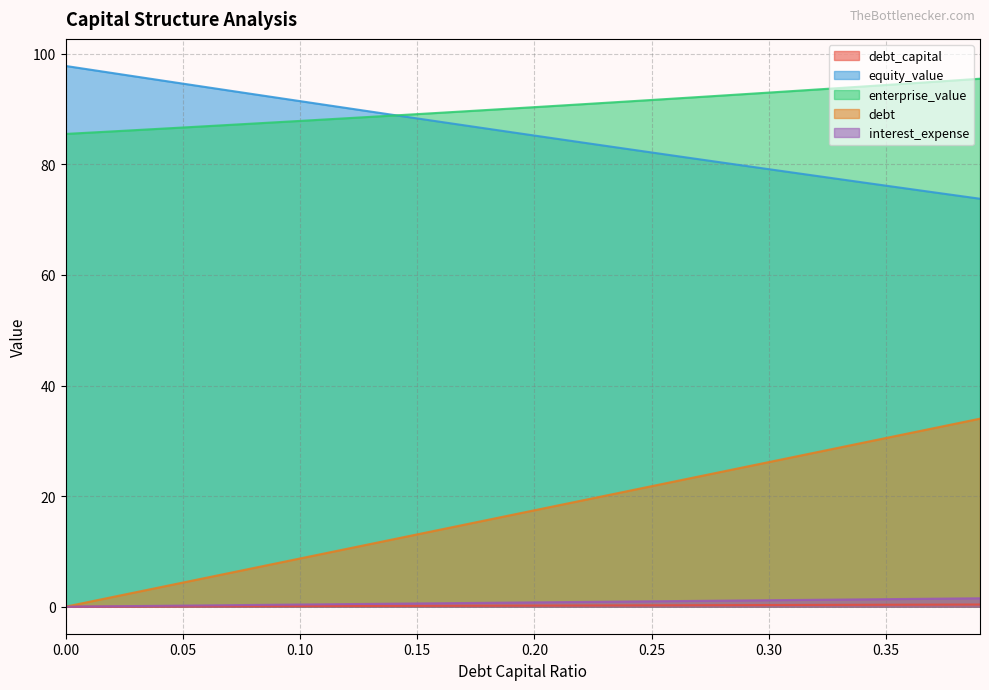

Reading right to left, list all the values displayed in this chart.

debt_capital: 0.39=0.4	0.38=0.4	0.37=0.4	0.36=0.4	0.35=0.3	0.34=0.3	0.33=0.3	0.32=0.3	0.31=0.3	0.3=0.3	0.29=0.3	0.28=0.3	0.27=0.3	0.26=0.3	0.25=0.2	0.24=0.2	0.23=0.2	0.22=0.2	0.21=0.2	0.2=0.2	0.19=0.2	0.18=0.2	0.17=0.2	0.16=0.2	0.15=0.1	0.14=0.1	0.13=0.1	0.12=0.1	0.11=0.1	0.1=0.1	0.09=0.1	0.08=0.1	0.07=0.1	0.06=0.1	0.05=0.1	0.04=0.0	0.03=0.0	0.02=0.0	0.01=0.0	0=0.0
equity_value: 0.39=73.8	0.38=74.4	0.37=75.0	0.36=75.5	0.35=76.1	0.34=76.7	0.33=77.3	0.32=77.9	0.31=78.5	0.3=79.1	0.29=79.7	0.28=80.3	0.27=80.9	0.26=81.5	0.25=82.1	0.24=82.8	0.23=83.4	0.22=84.0	0.21=84.6	0.2=85.2	0.19=85.8	0.18=86.4	0.17=87.1	0.16=87.7	0.15=88.3	0.14=88.9	0.13=89.6	0.12=90.2	0.11=90.8	0.1=91.4	0.09=92.1	0.08=92.7	0.07=93.3	0.06=94.0	0.05=94.6	0.04=95.2	0.03=95.9	0.02=96.5	0.01=97.2	0=97.8
enterprise_value: 0.39=95.5	0.38=95.2	0.37=94.9	0.36=94.6	0.35=94.4	0.34=94.1	0.33=93.8	0.32=93.5	0.31=93.3	0.3=93.0	0.29=92.7	0.28=92.4	0.27=92.2	0.26=91.9	0.25=91.6	0.24=91.4	0.23=91.1	0.22=90.9	0.21=90.6	0.2=90.4	0.19=90.1	0.18=89.8	0.17=89.6	0.16=89.3	0.15=89.1	0.14=88.8	0.13=88.6	0.12=88.3	0.11=88.1	0.1=87.9	0.09=87.6	0.08=87.4	0.07=87.1	0.06=86.9	0.05=86.7	0.04=86.4	0.03=86.2	0.02=86.0	0.01=85.7	0=85.5
debt: 0.39=34.0	0.38=33.1	0.37=32.3	0.36=31.4	0.35=30.5	0.34=29.6	0.33=28.8	0.32=27.9	0.31=27.0	0.3=26.2	0.29=25.3	0.28=24.4	0.27=23.5	0.26=22.7	0.25=21.8	0.24=20.9	0.23=20.1	0.22=19.2	0.21=18.3	0.2=17.4	0.19=16.6	0.18=15.7	0.17=14.8	0.16=14.0	0.15=13.1	0.14=12.2	0.13=11.3	0.12=10.5	0.11=9.6	0.1=8.7	0.09=7.8	0.08=7.0	0.07=6.1	0.06=5.2	0.05=4.4	0.04=3.5	0.03=2.6	0.02=1.7	0.01=0.9	0=0.0
interest_expense: 0.39=1.5	0.38=1.5	0.37=1.4	0.36=1.4	0.35=1.4	0.34=1.3	0.33=1.3	0.32=1.2	0.31=1.2	0.3=1.2	0.29=1.1	0.28=1.1	0.27=1.1	0.26=1.0	0.25=1.0	0.24=0.9	0.23=0.9	0.22=0.9	0.21=0.8	0.2=0.8	0.19=0.7	0.18=0.7	0.17=0.7	0.16=0.6	0.15=0.6	0.14=0.5	0.13=0.5	0.12=0.5	0.11=0.4	0.1=0.4	0.09=0.4	0.08=0.3	0.07=0.3	0.06=0.2	0.05=0.2	0.04=0.2	0.03=0.1	0.02=0.1	0.01=0.0	0=0.0